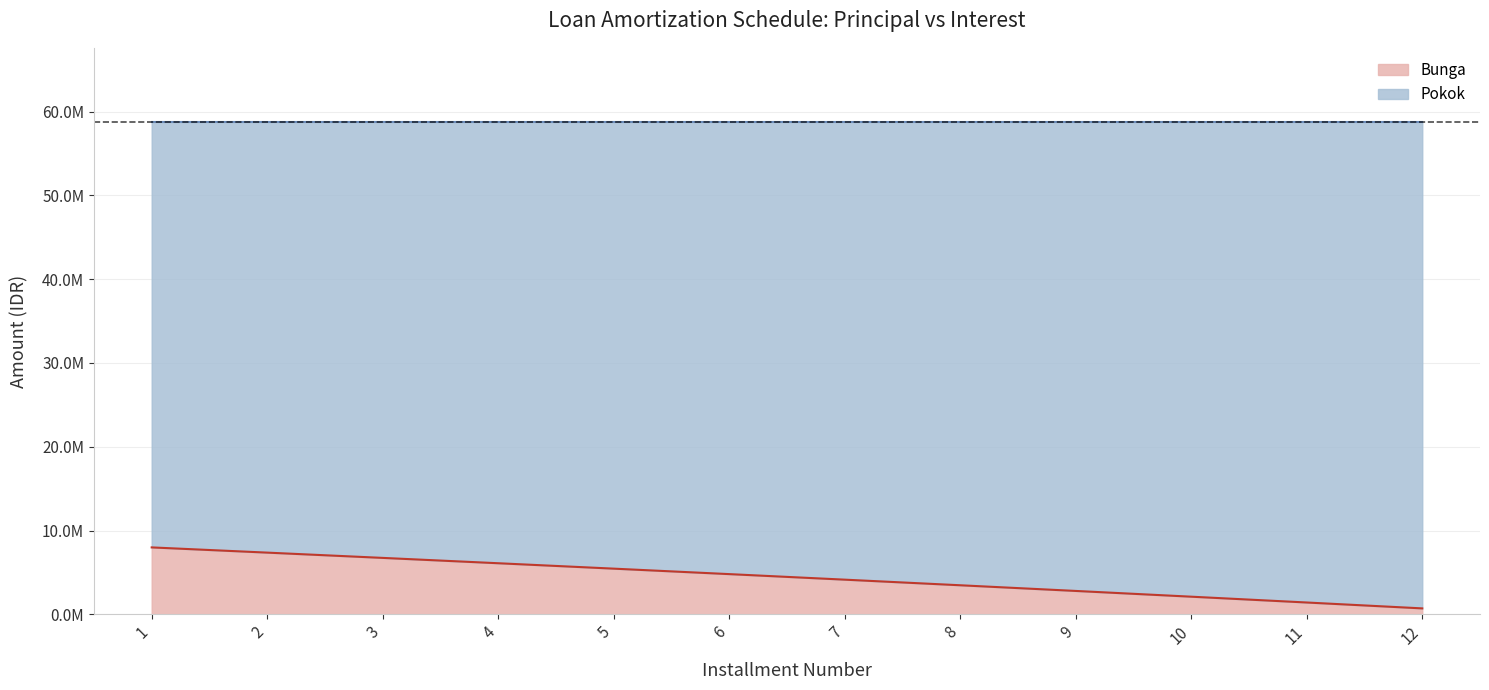

Rank the categories by value from lowest to highest.

12, 11, 10, 9, 8, 7, 6, 5, 4, 3, 2, 1